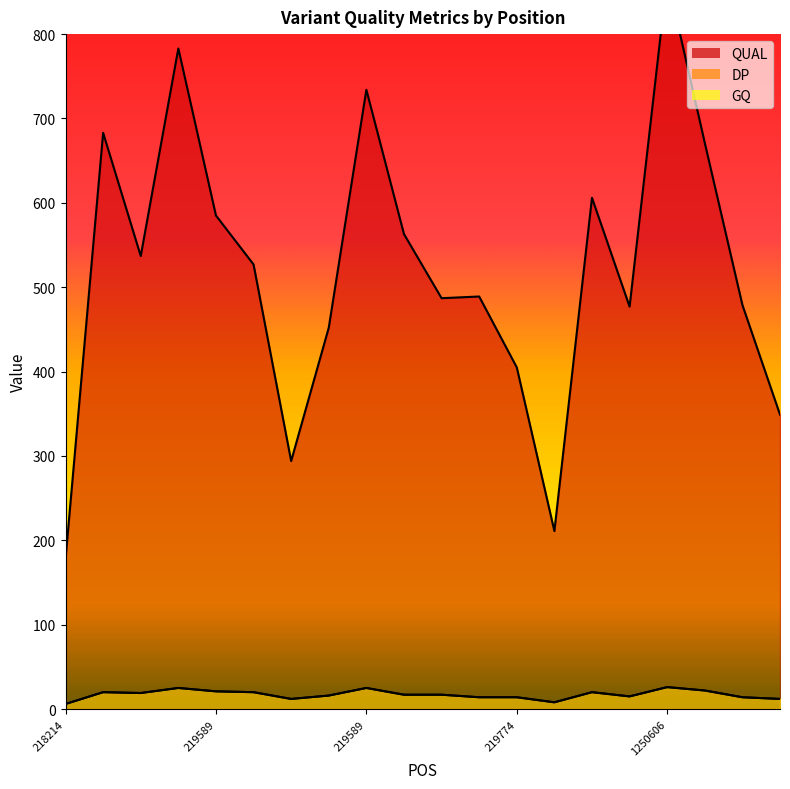

True or false: DP and QUAL intersect in this chart.

False